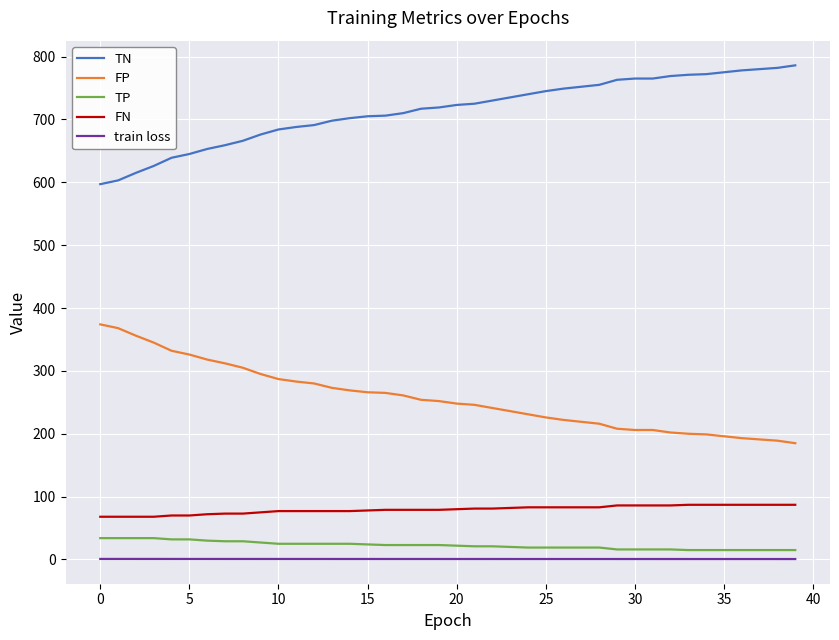

What is the highest value of the FP series?

374.0